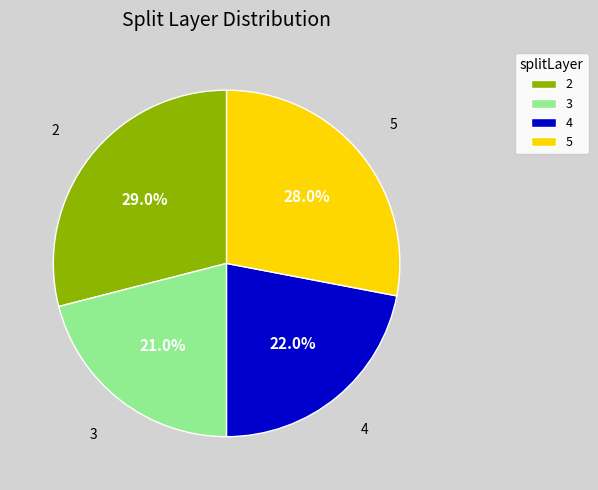

Does any single category account for the majority?

No